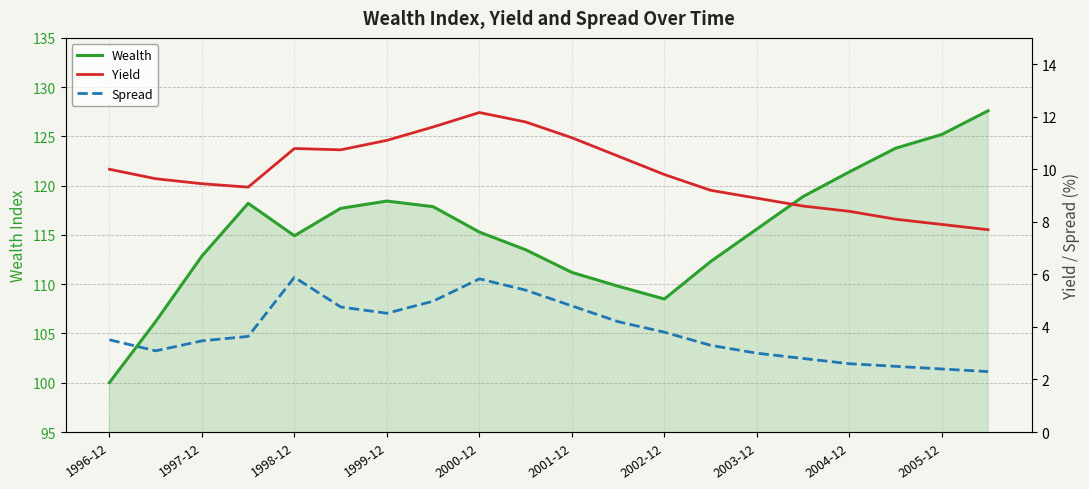

The Wealth series shows 189.4 at 2000-12. True or false?

False